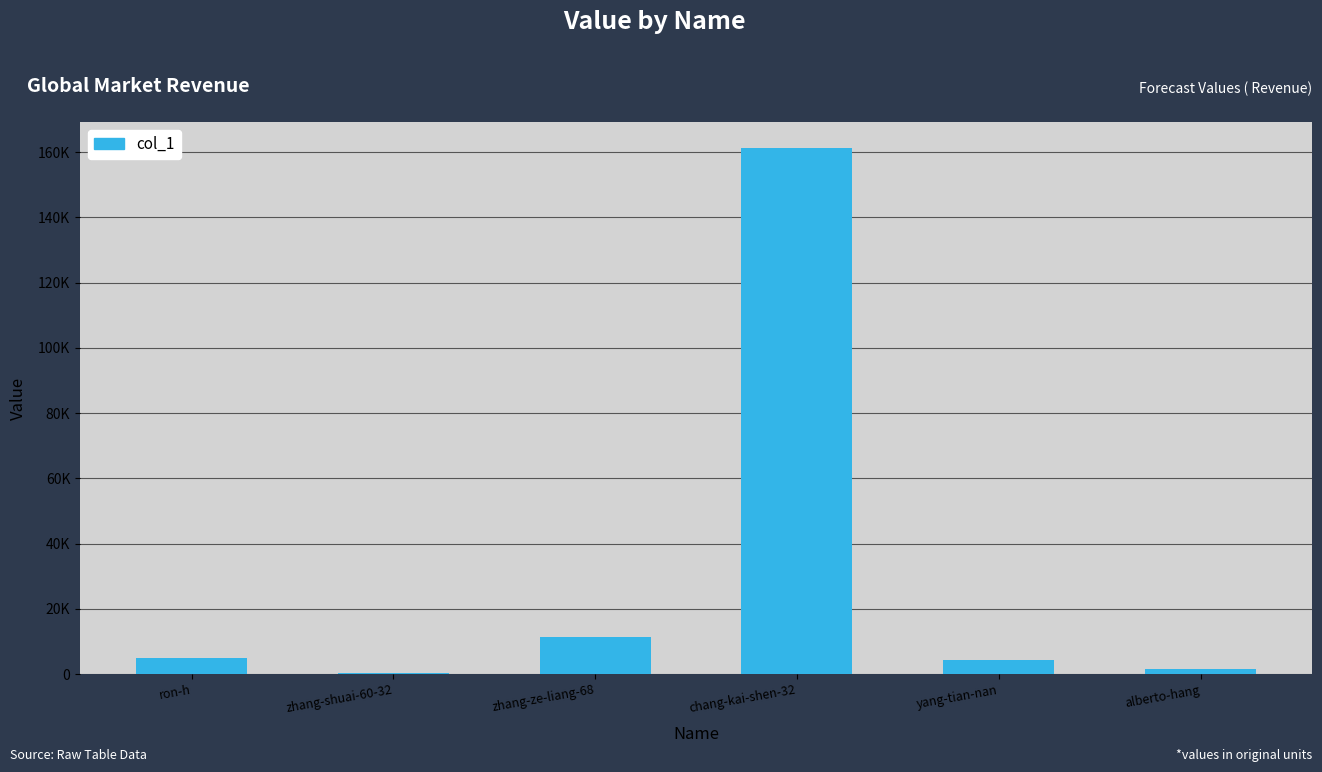

The chart shows a value of 2635 at alberto-hang. True or false?

False